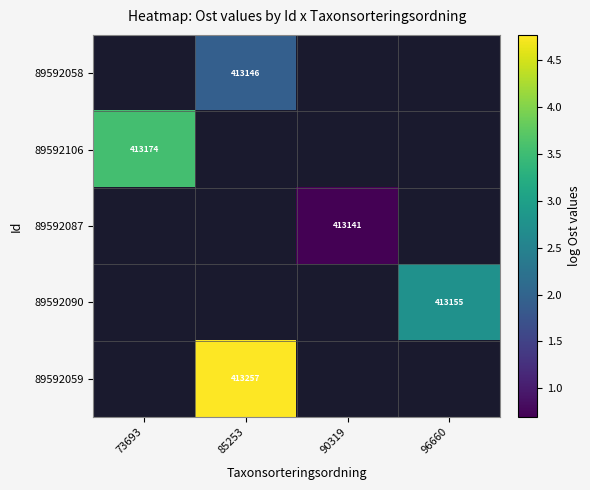

How many data points does each series have?

4